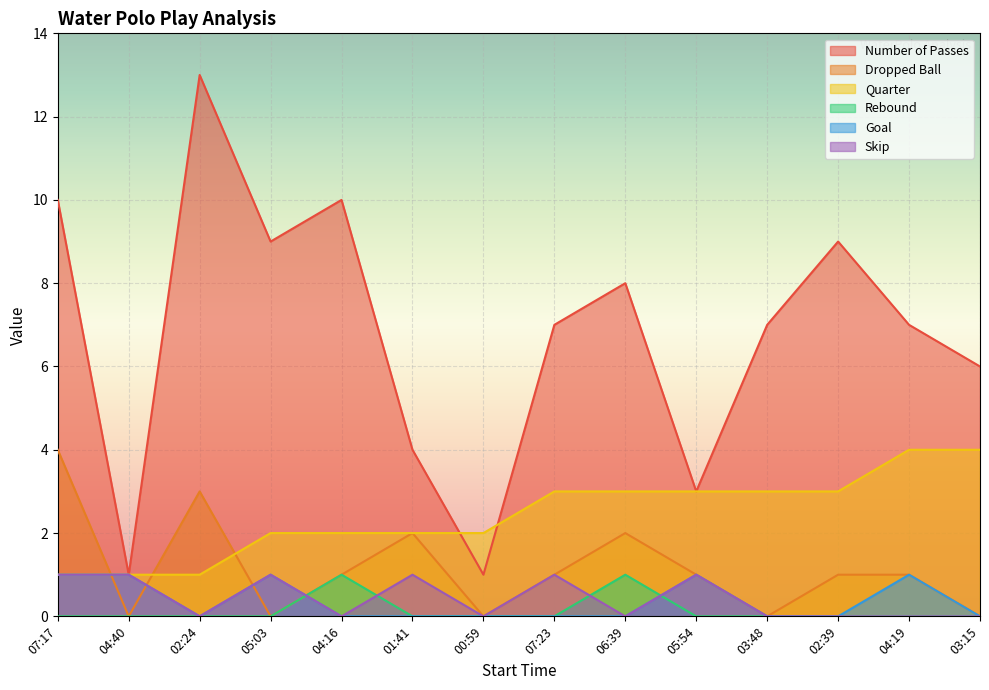

True or false: Rebound has a value of 0 at 00:59.

True